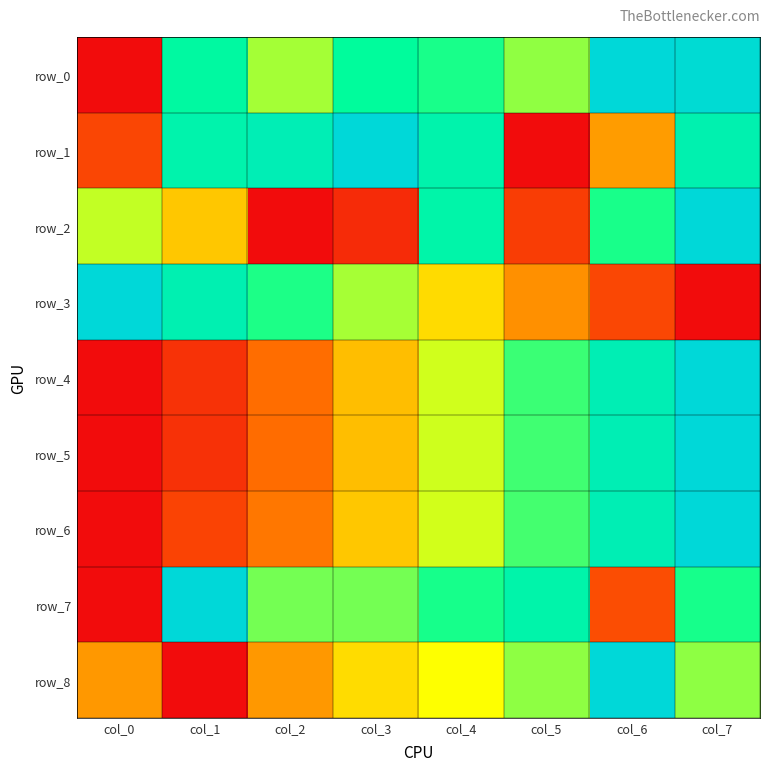

Is it true that row_1 equals 0.3 at col_7?

False